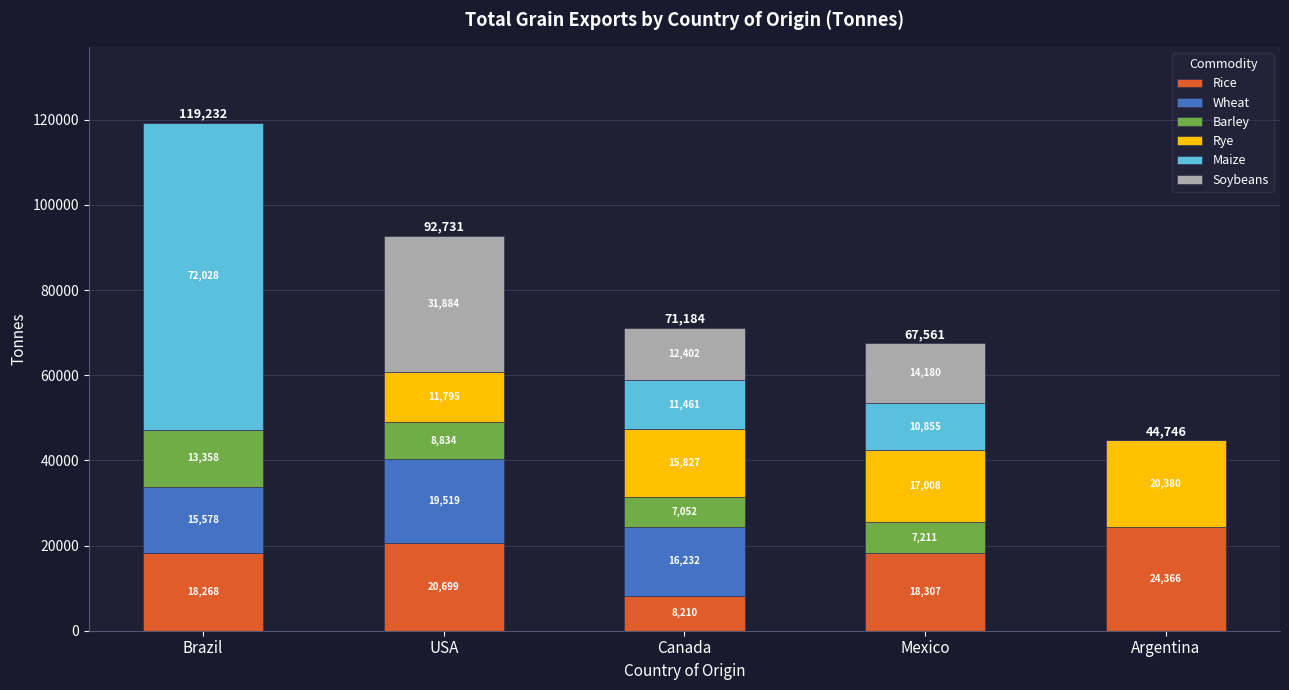

At which label does Rice reach its peak?

Argentina